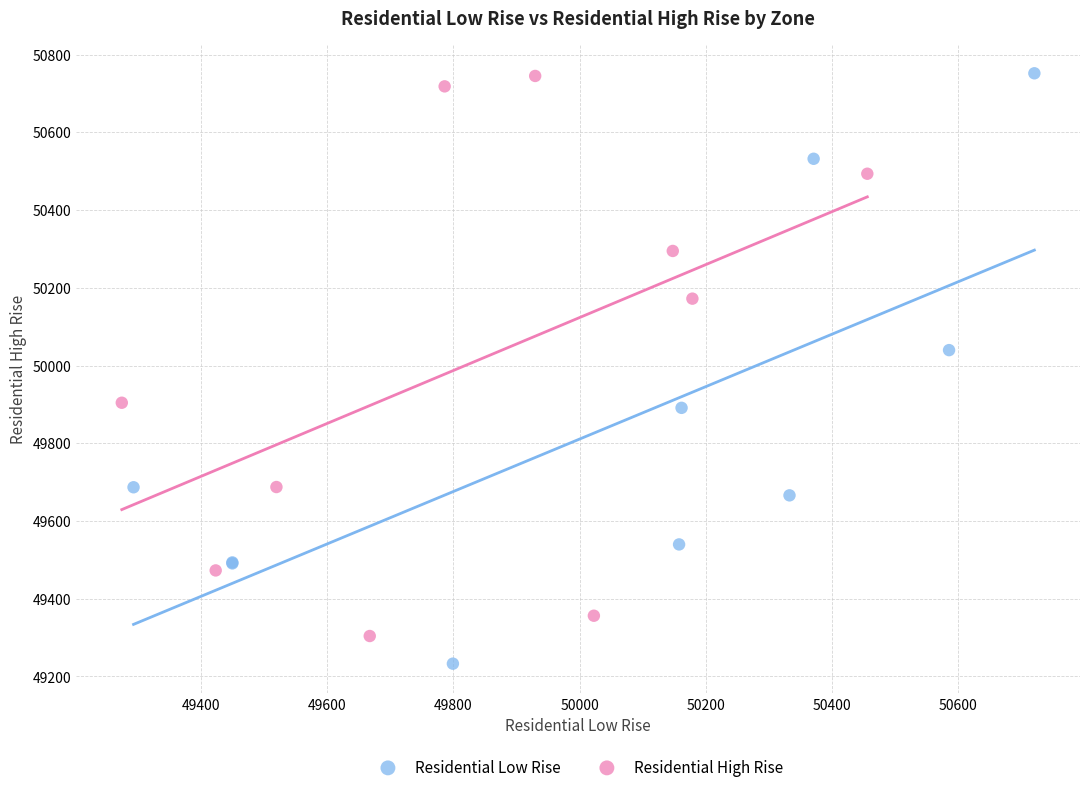

Which series contains the lowest Y value?

Residential Low Rise